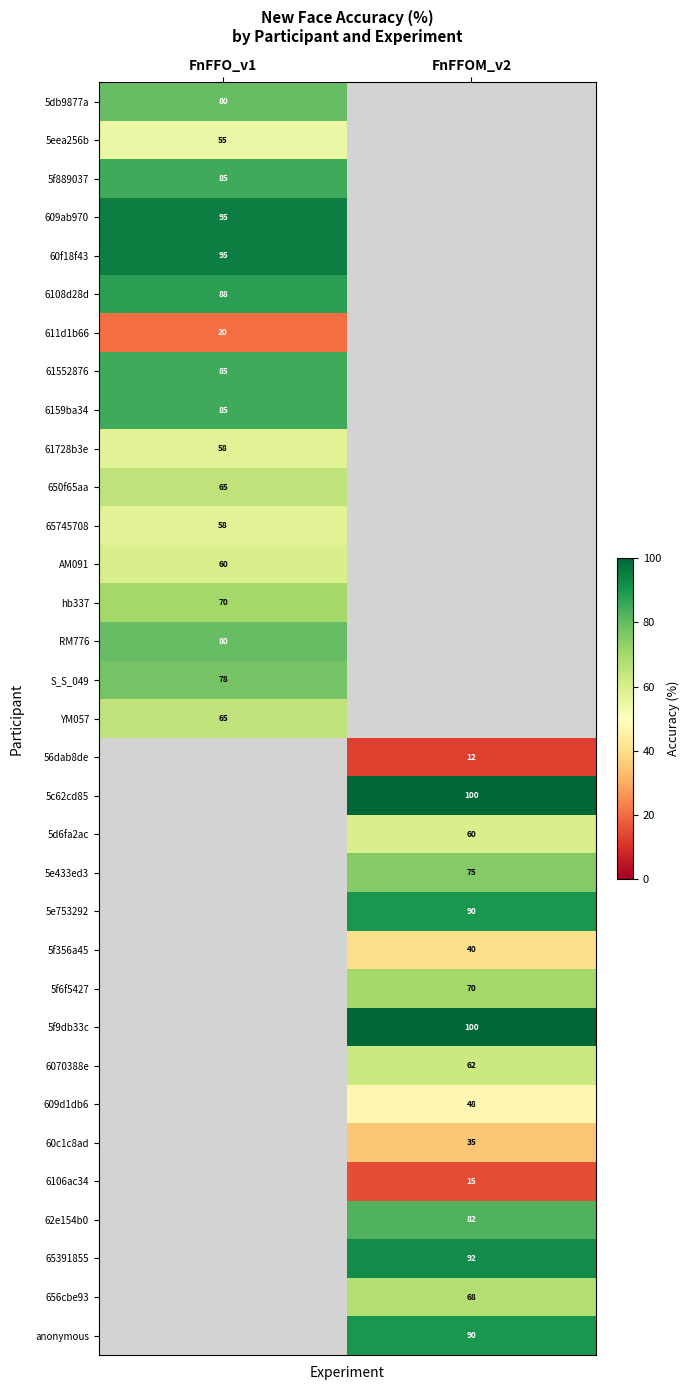

How many data points does each series have?

2